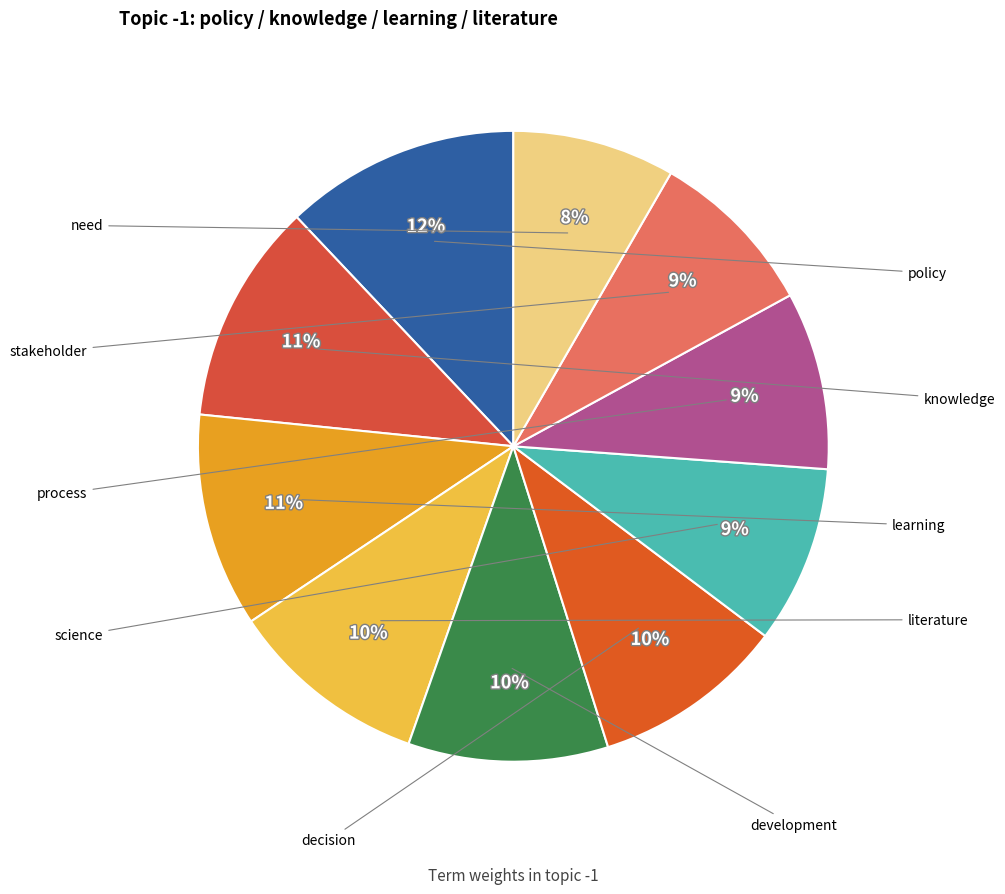

Rank the categories by value from highest to lowest.

policy, knowledge, learning, literature, development, decision, science, process, stakeholder, need